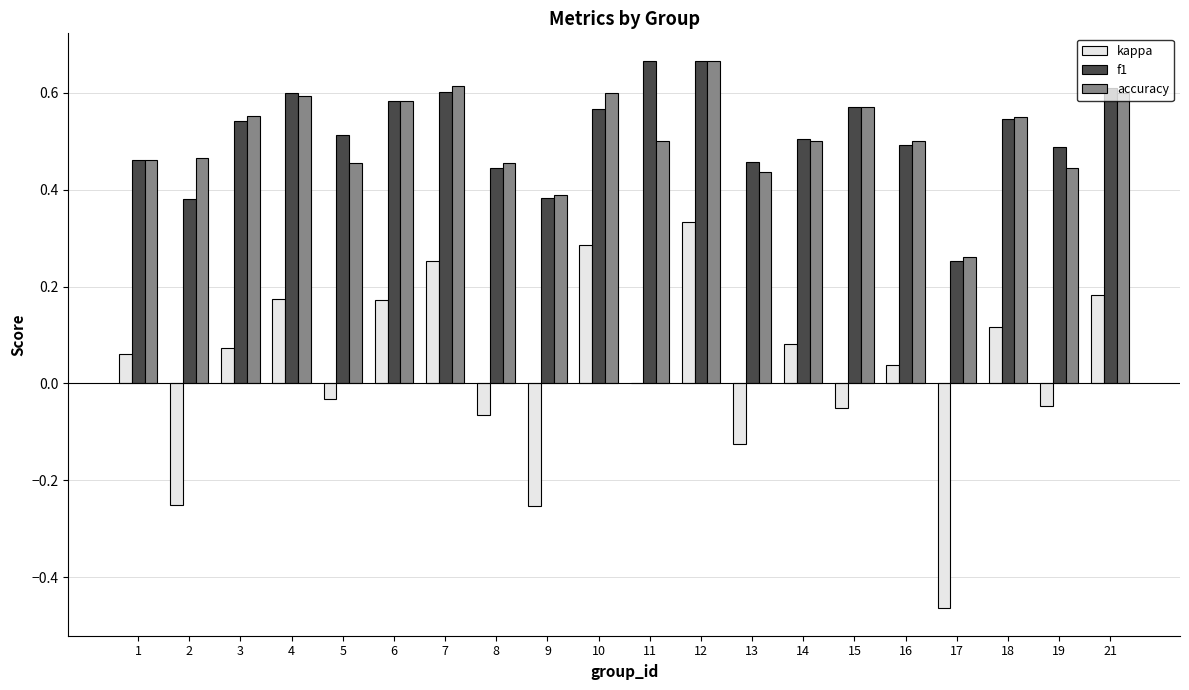

What is the total value across all series at 7?

1.5